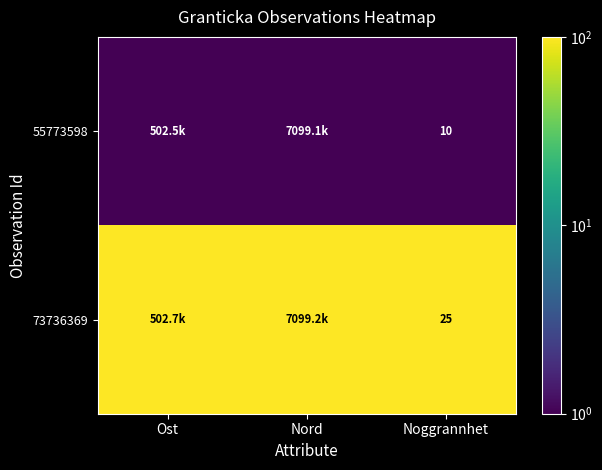

True or false: 73736369 has a value of 10 at Noggrannhet.

False